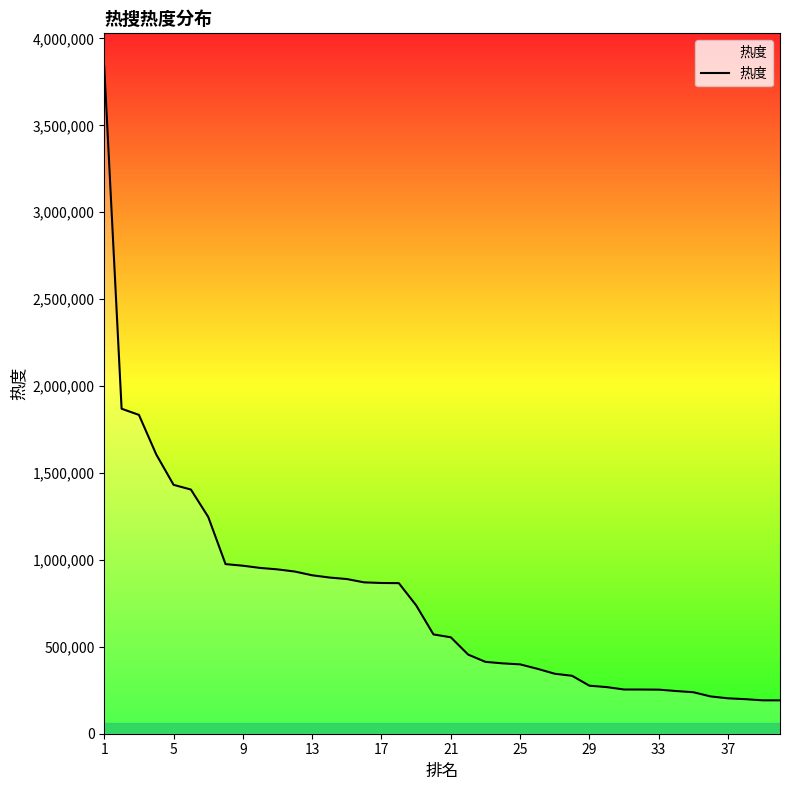

What is the maximum value shown in the chart?

3837737